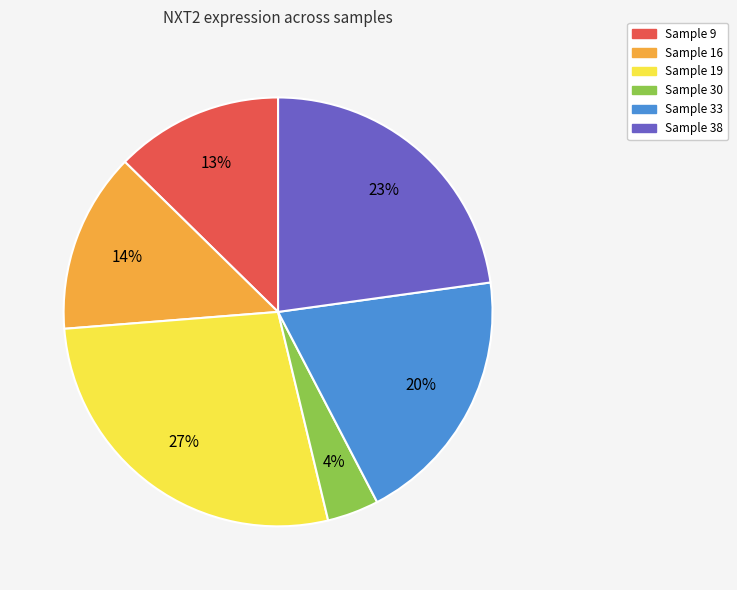

Is there a majority slice in this chart?

No